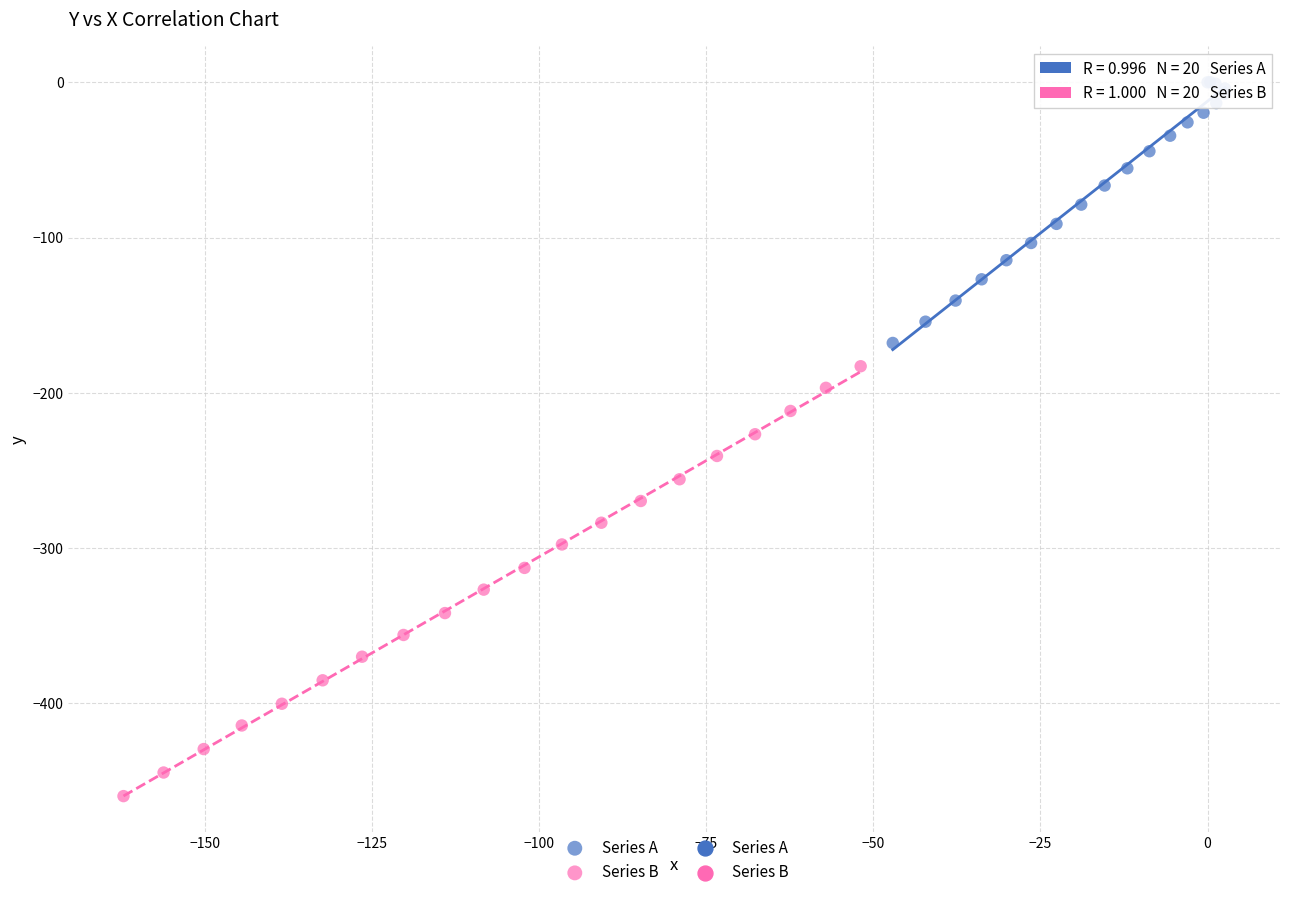

Which series has the largest Y range (max minus min)?

Series B